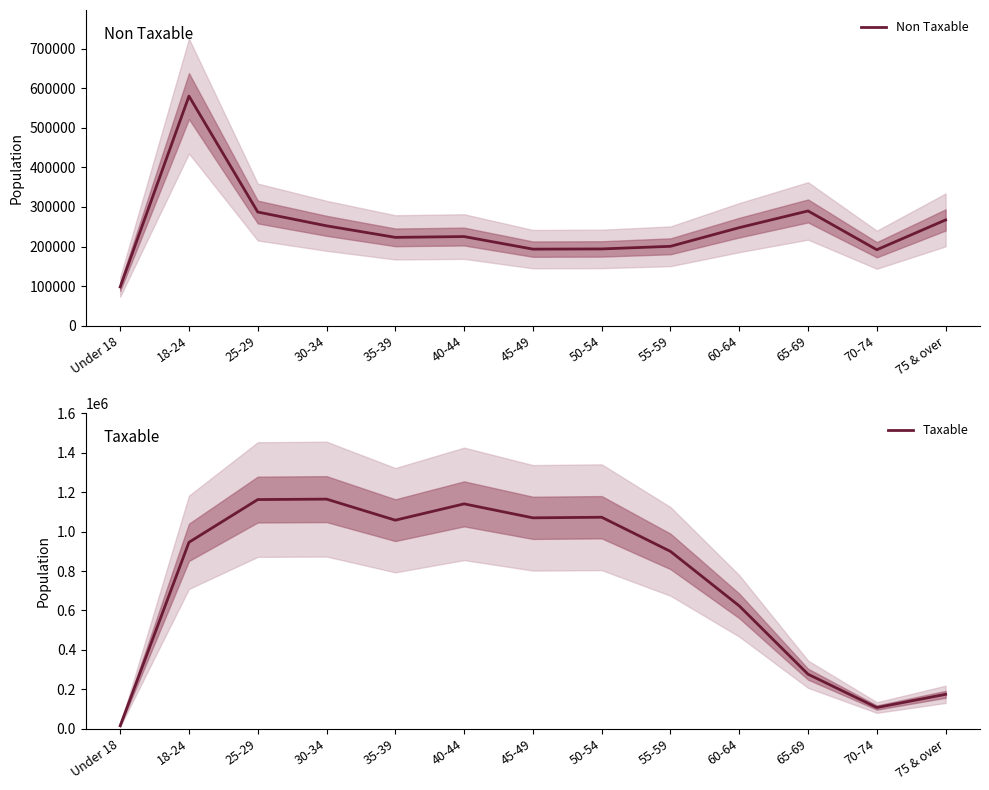

At which label does Taxable reach its peak?

30-34